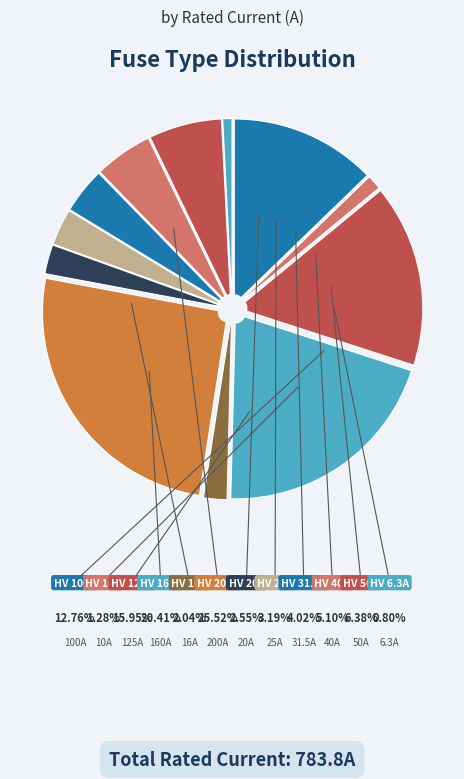

What percentage is the HV 6.3A slice, to the nearest percent?

1%